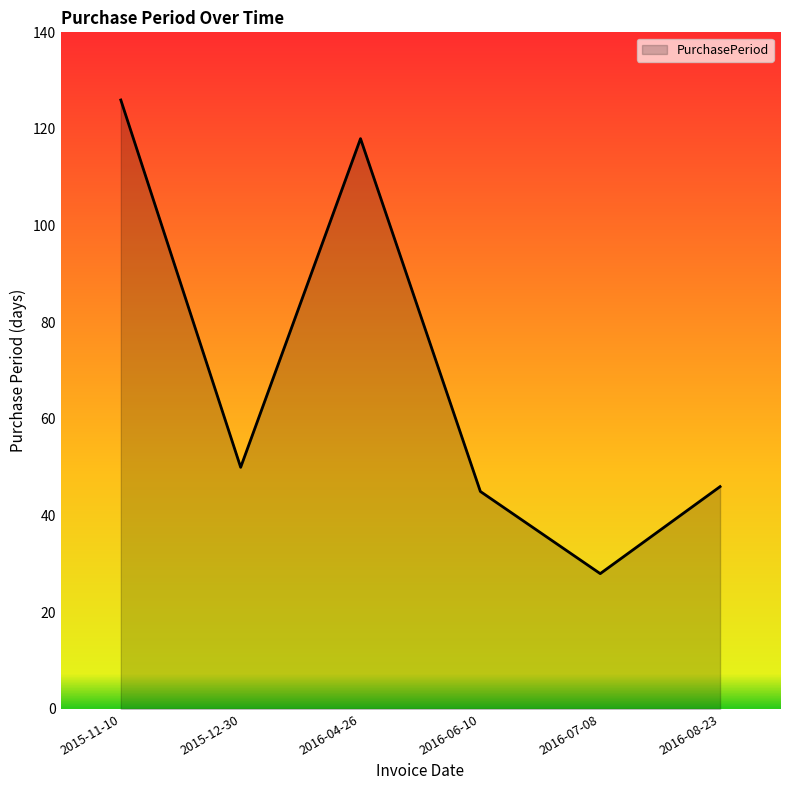

How many values are below 50?

3